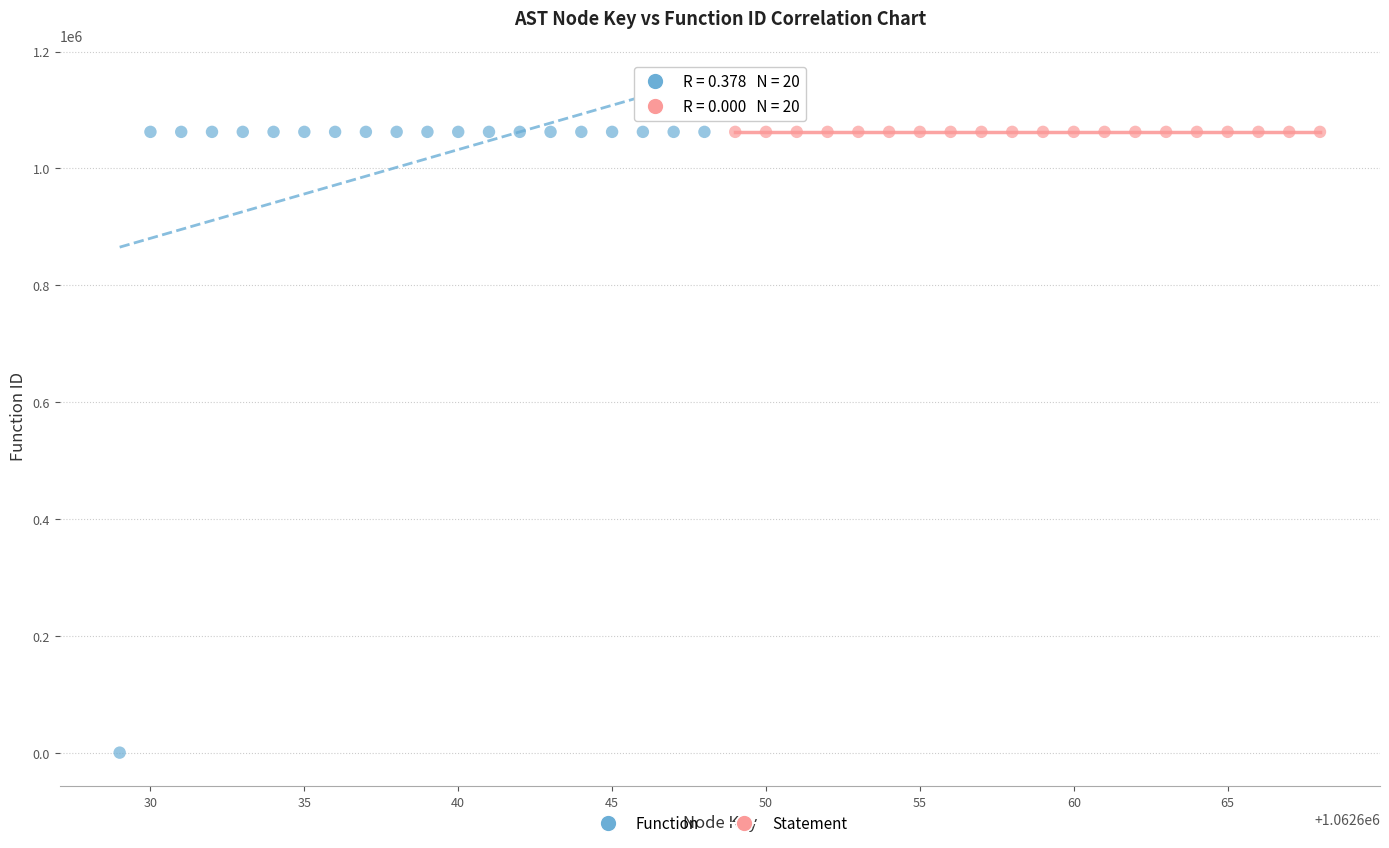

Which series reaches the minimum Y coordinate?

Function